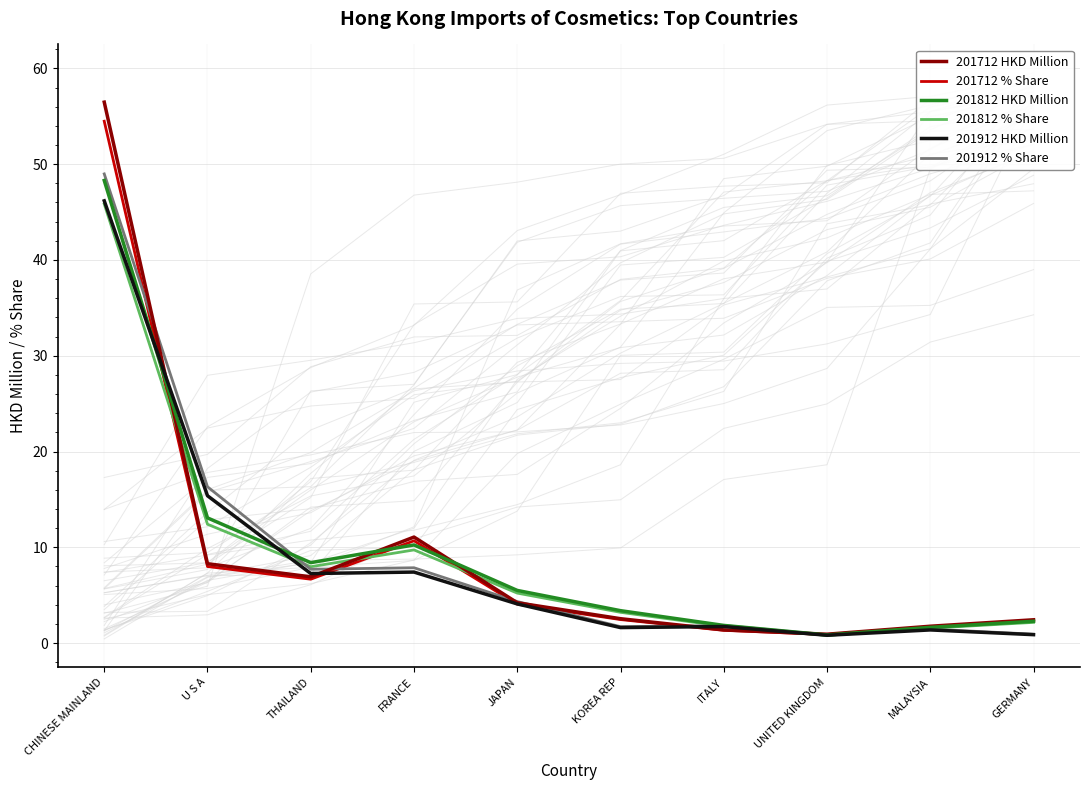

Does the chart have visible grid lines?

Yes